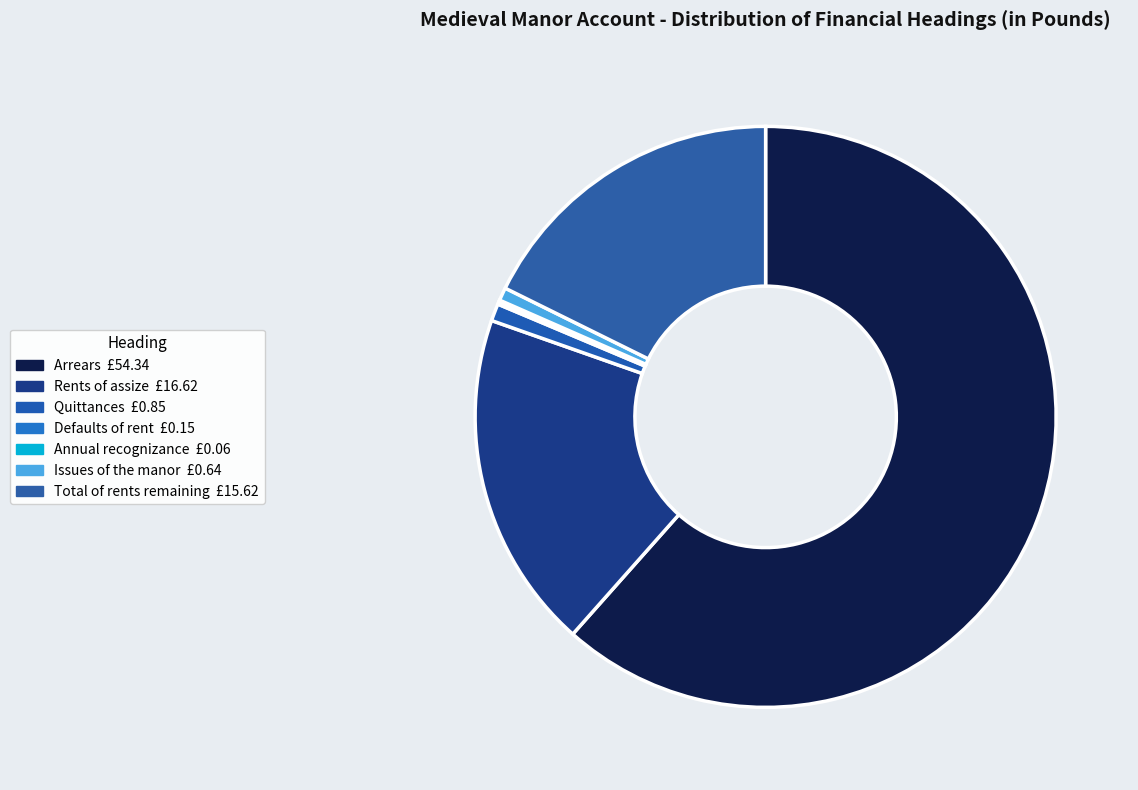

What is the majority slice?

Arrears